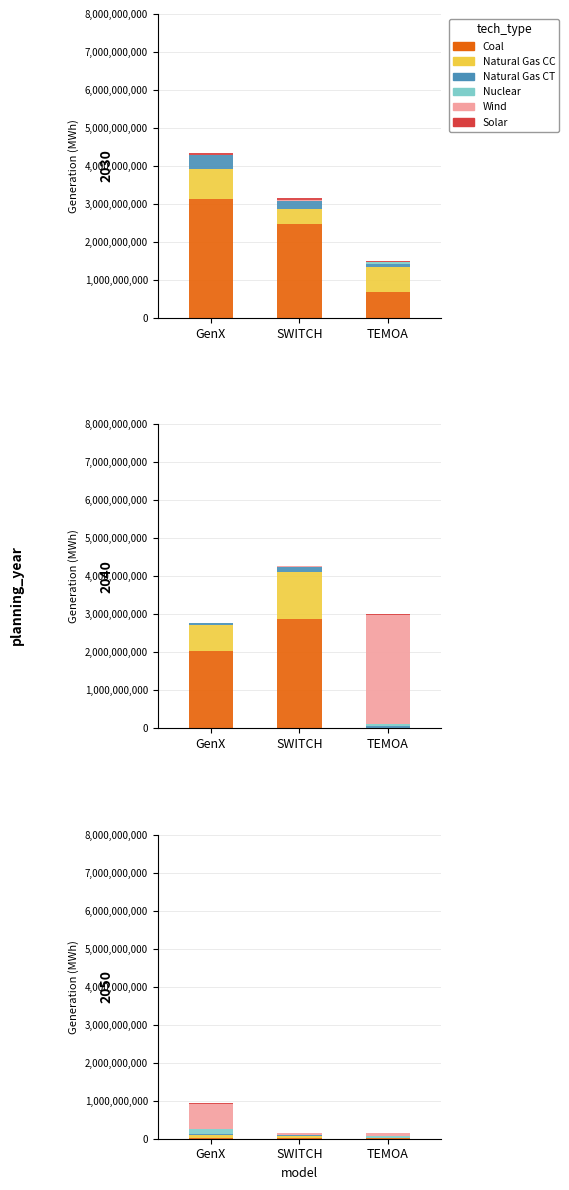

What is the label of the 3rd bar from the right?

GenX